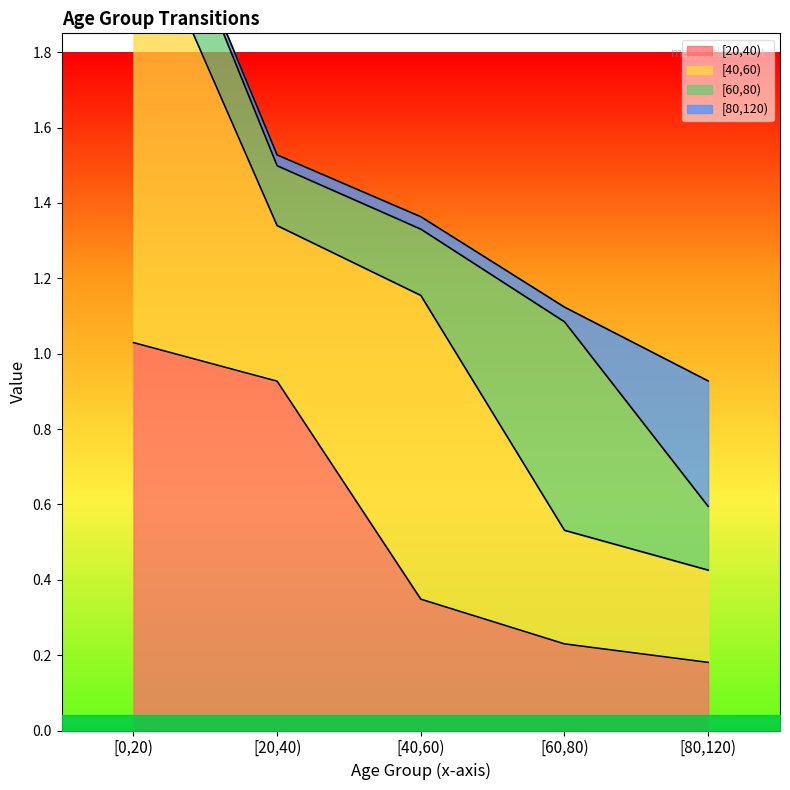

How many times do [80,120) and [40,60) cross each other?

1